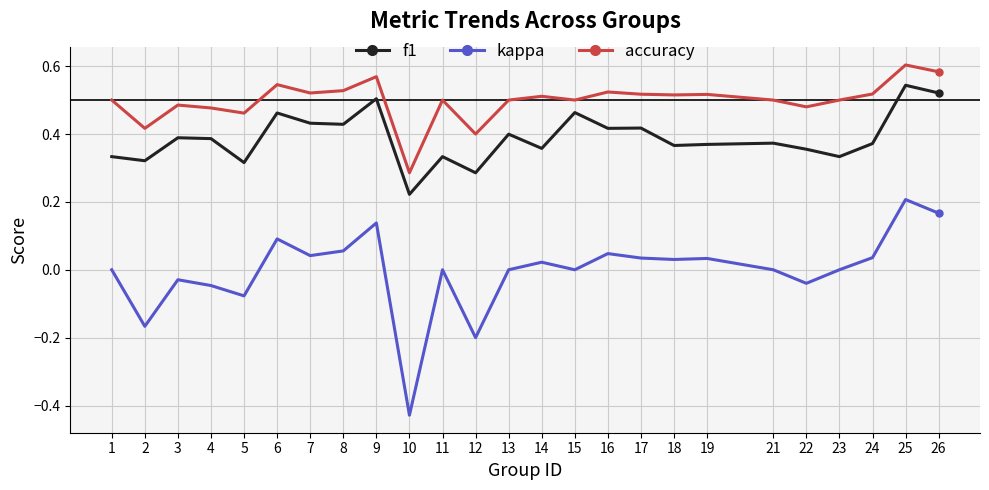

True or false: kappa and f1 intersect in this chart.

False